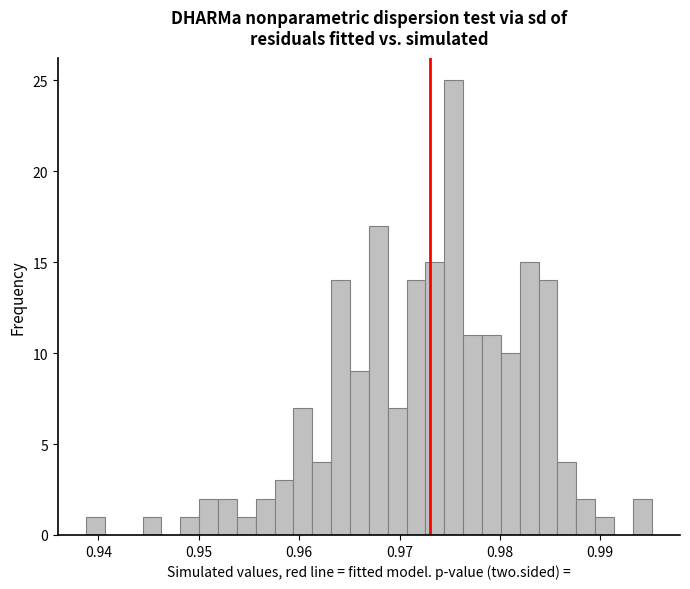

Around what value on the x-axis is the tallest bar? Give the approximate position of its centre, as read against the axis.

0.975